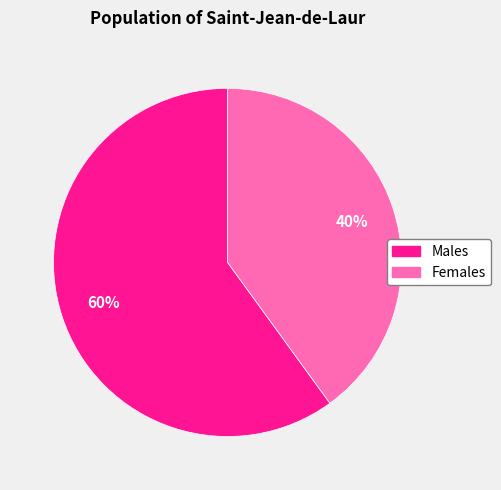

To the nearest percent, what is the difference between the largest and smallest slice percentages?

20%